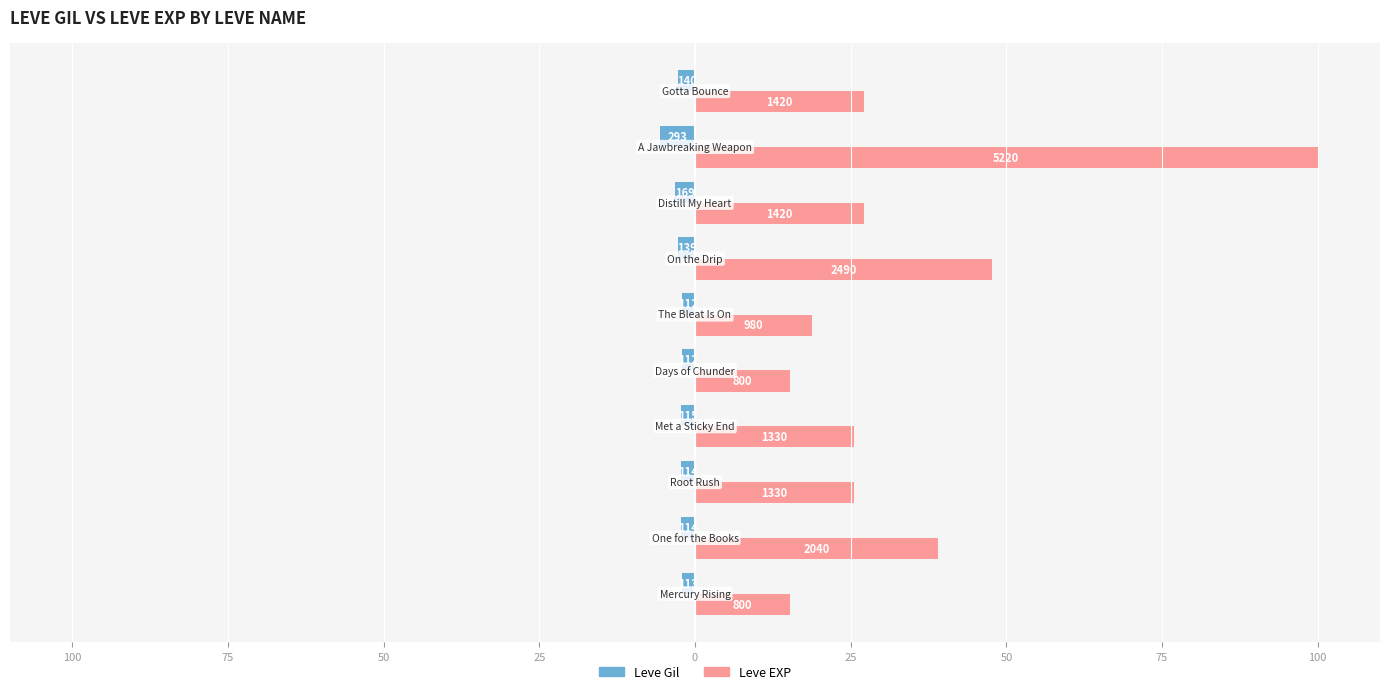

What is the highest value of the Leve EXP series?

100.0